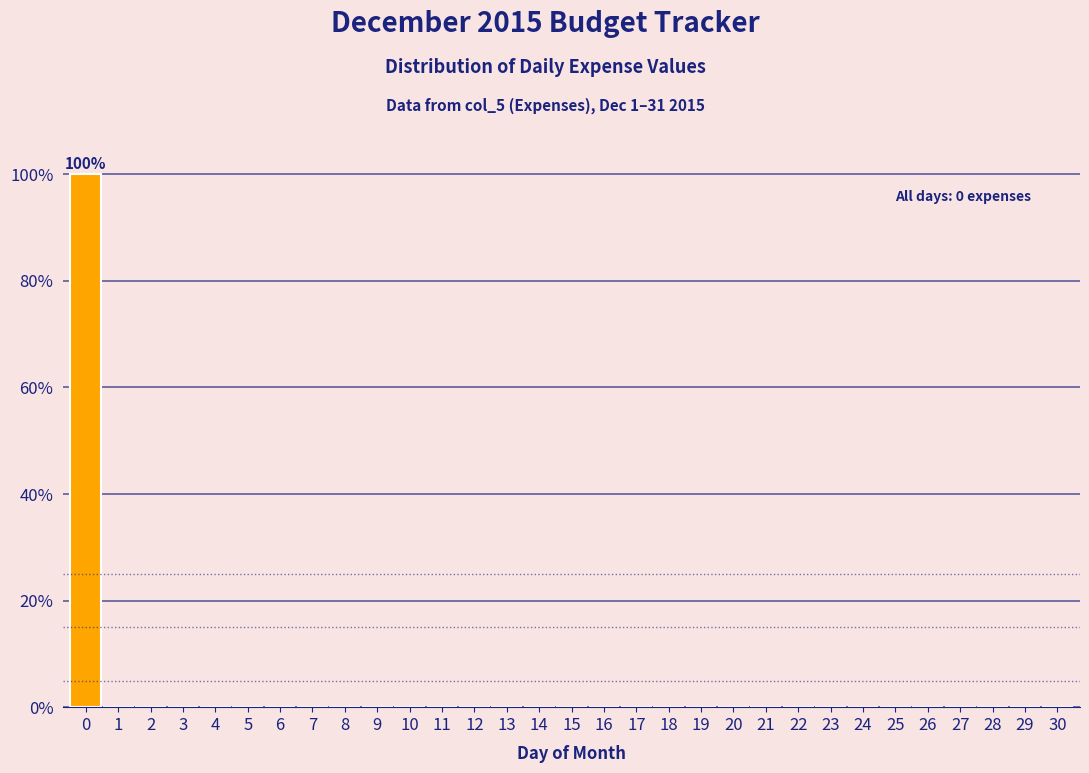

What is the sum of all values?

100